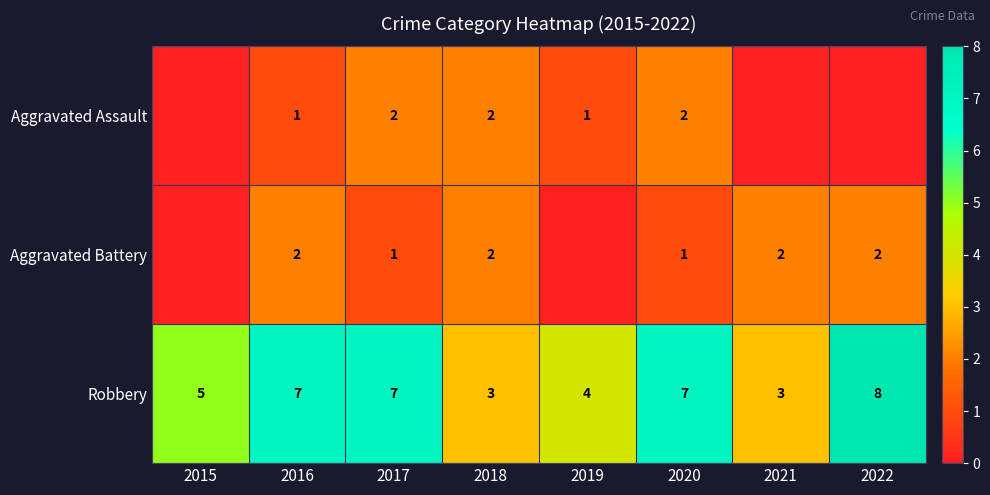

Where is Robbery nearest to the value 5?

2015